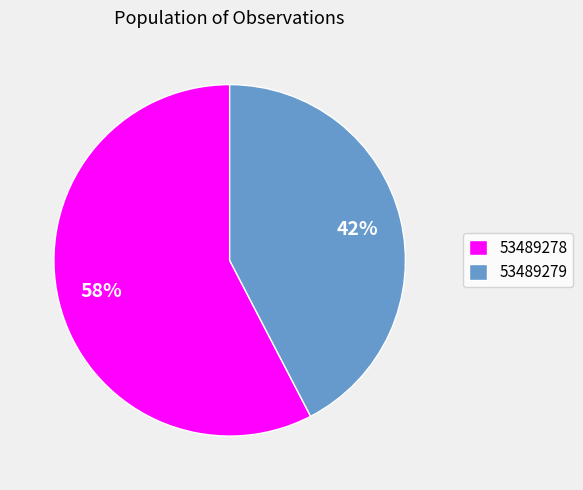

What is the smallest slice in the pie chart?

53489279